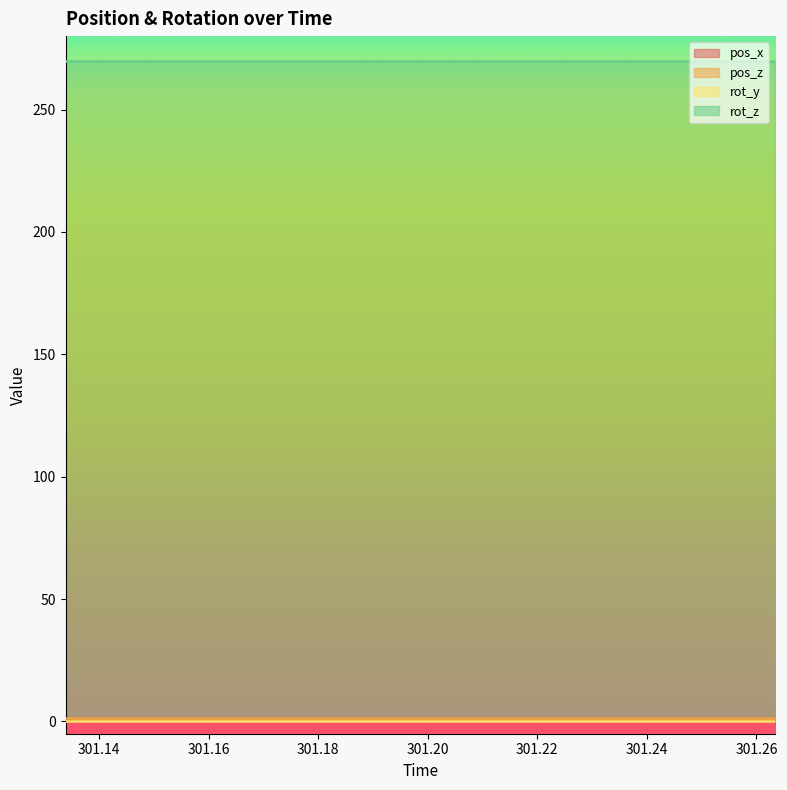

Where is pos_x nearest to the value 0?

301.1339